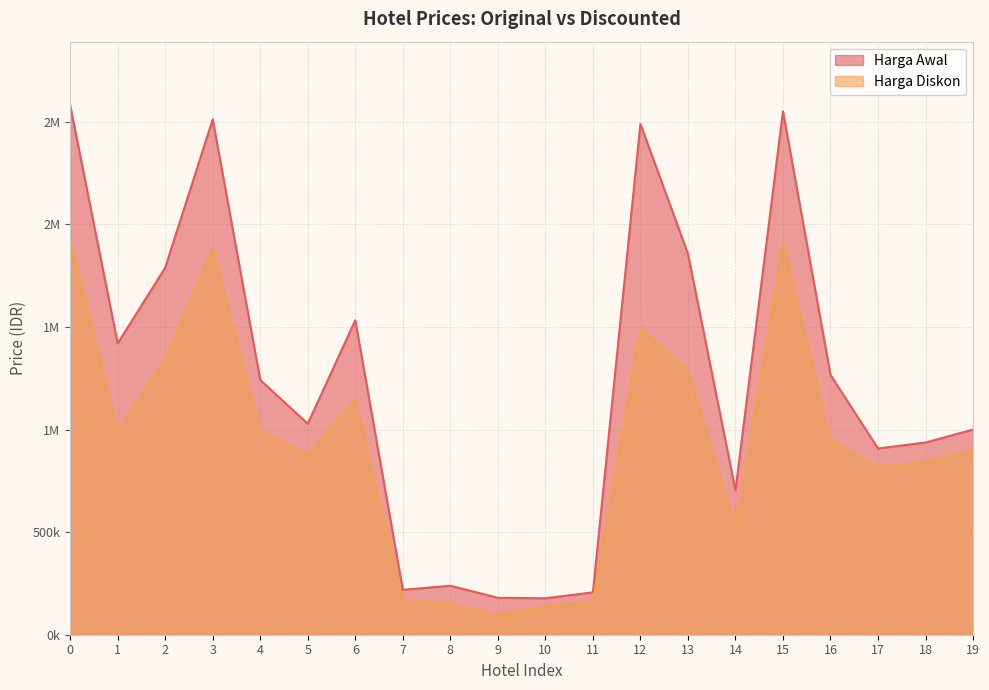

What is the sum of the Harga Awal values at 5 and 9?

1208500